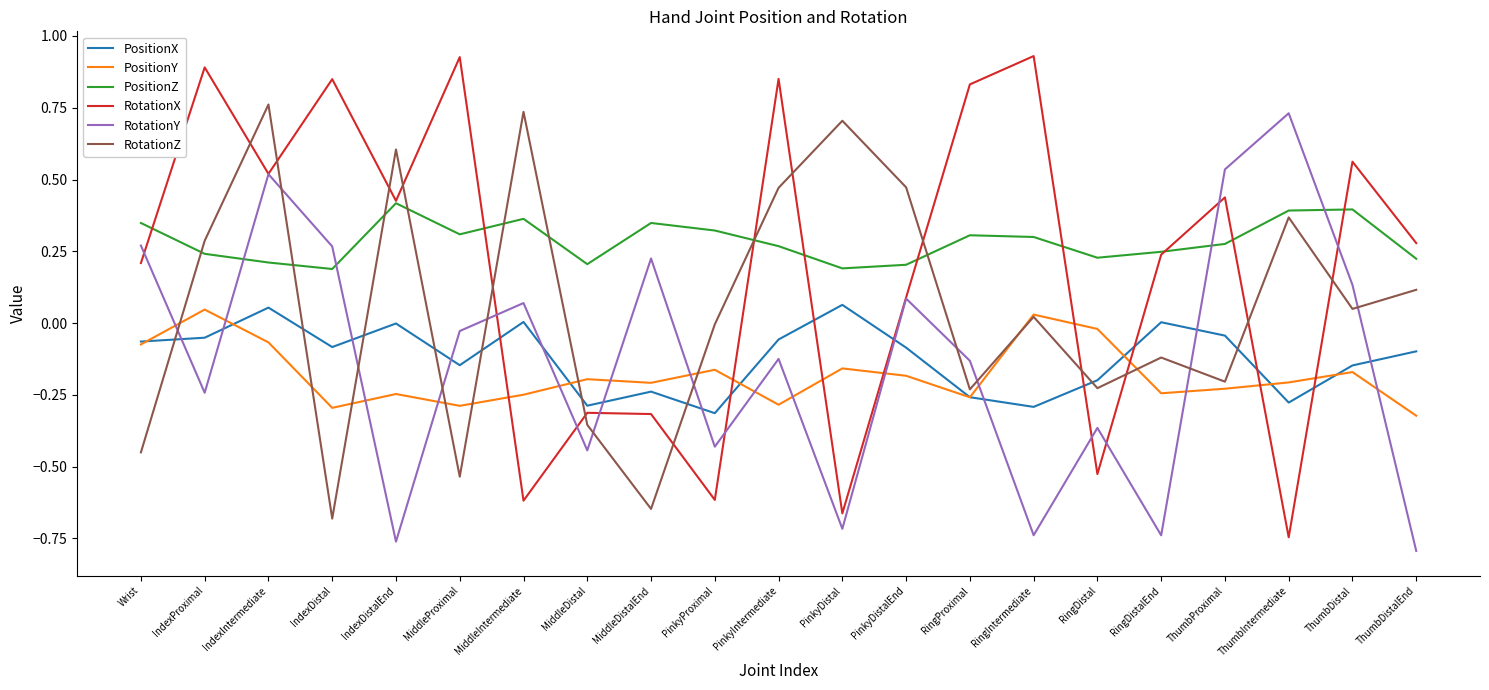

Which category has the lowest value in the PositionY series?

ThumbDistalEnd